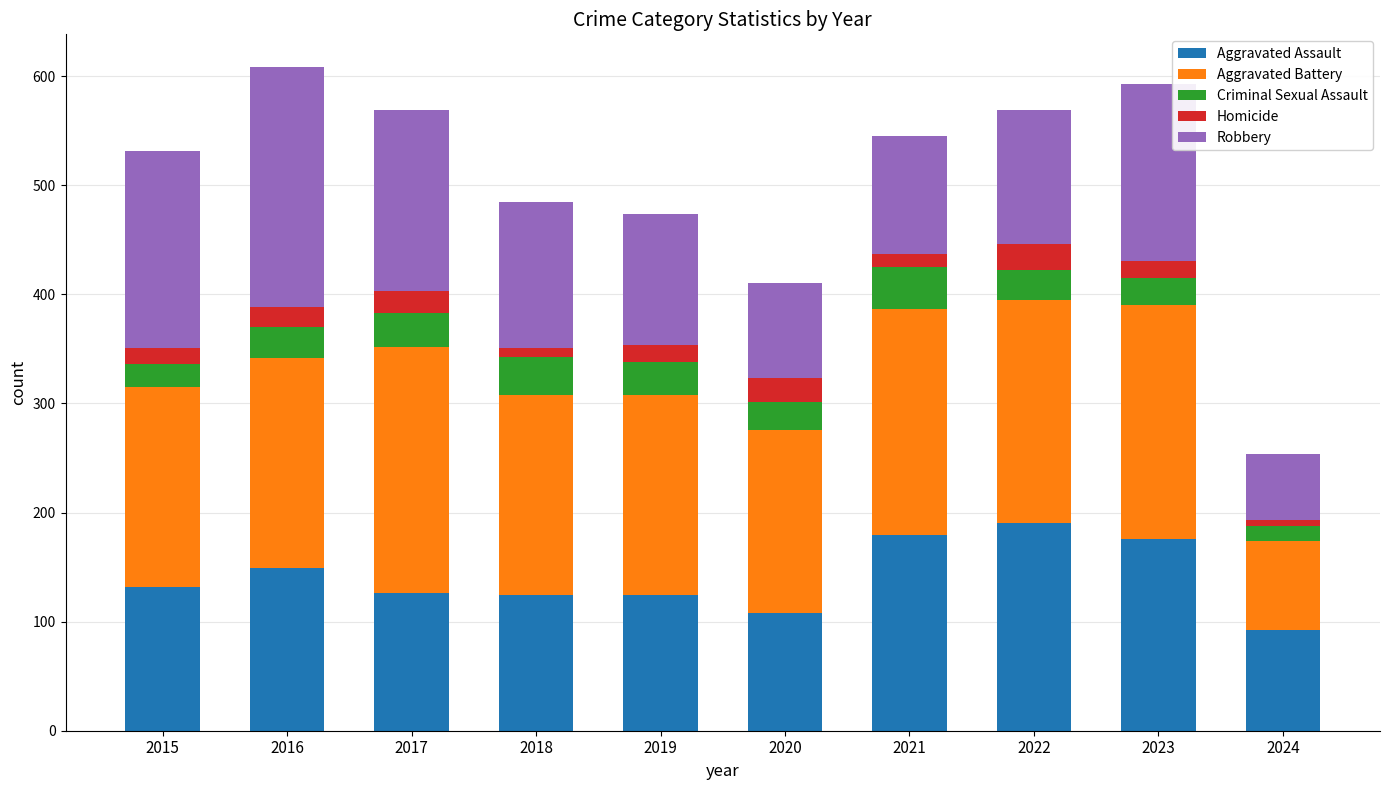

True or false: Aggravated Assault has a value of 45 at 2015.

False